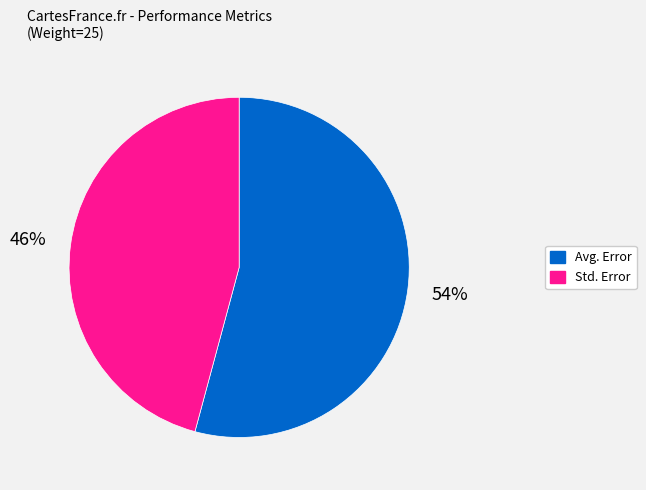

Combined, do Std. Error and Avg. Error account for over 50%?

Yes